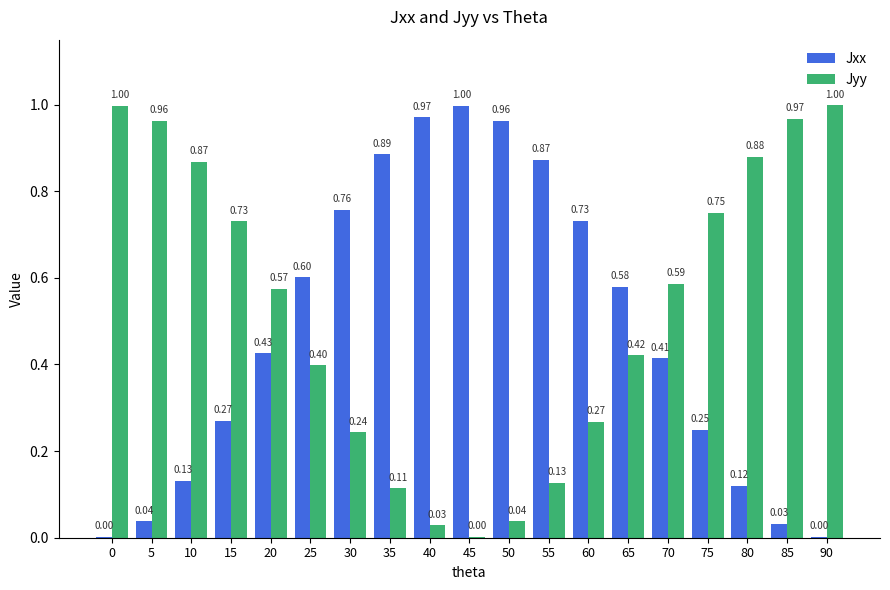

Is the value of Jyy at 50 greater than the value of Jxx at 85?

Yes